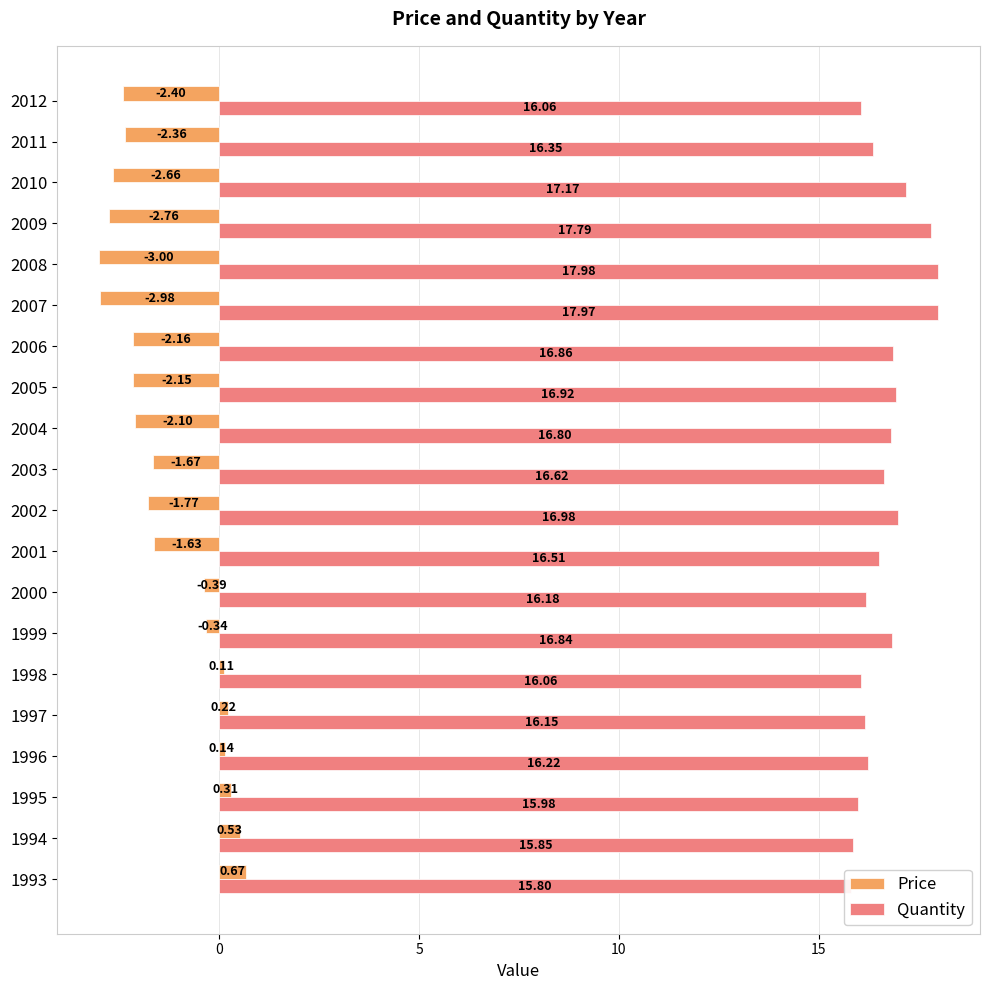

The value of Price at 2011 is -1.4. True or false?

False